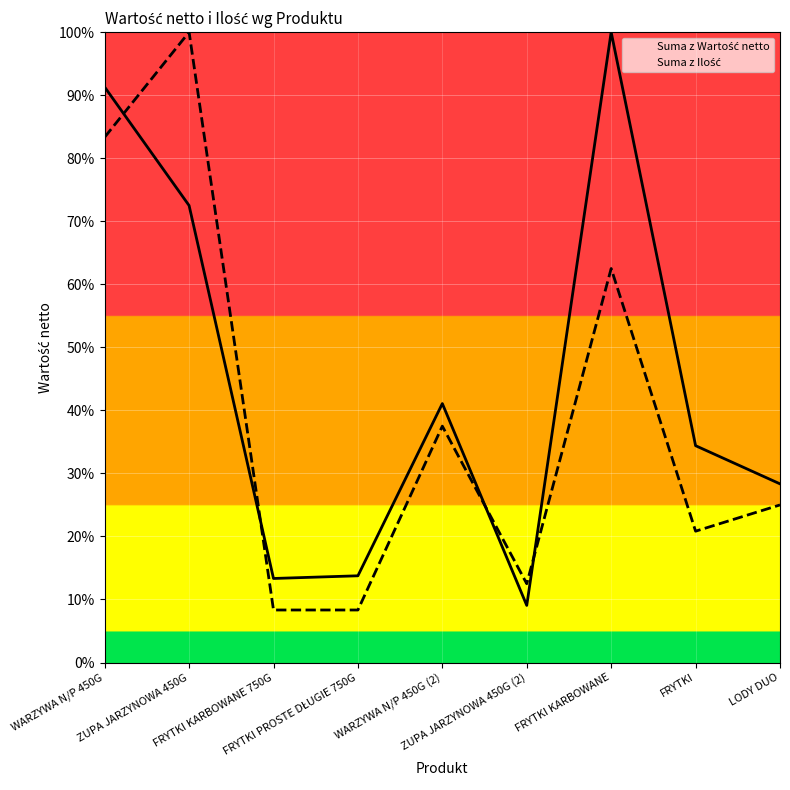

Which category has the lowest value in the Suma z Ilość series?

FRYTKI KARBOWANE 750G